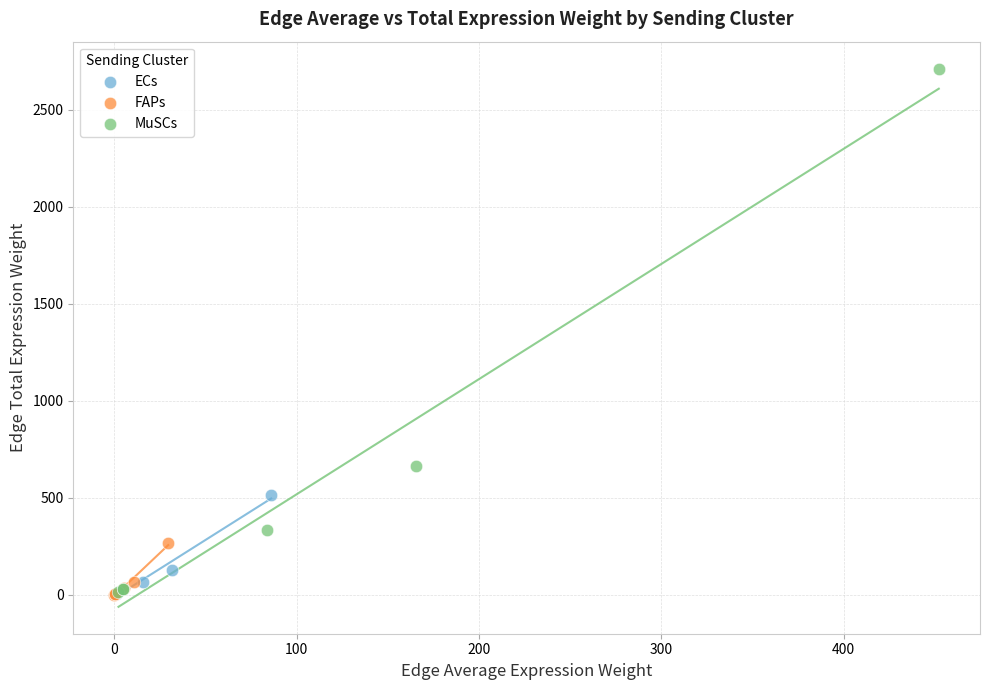

Which series has the largest Y range (max minus min)?

MuSCs